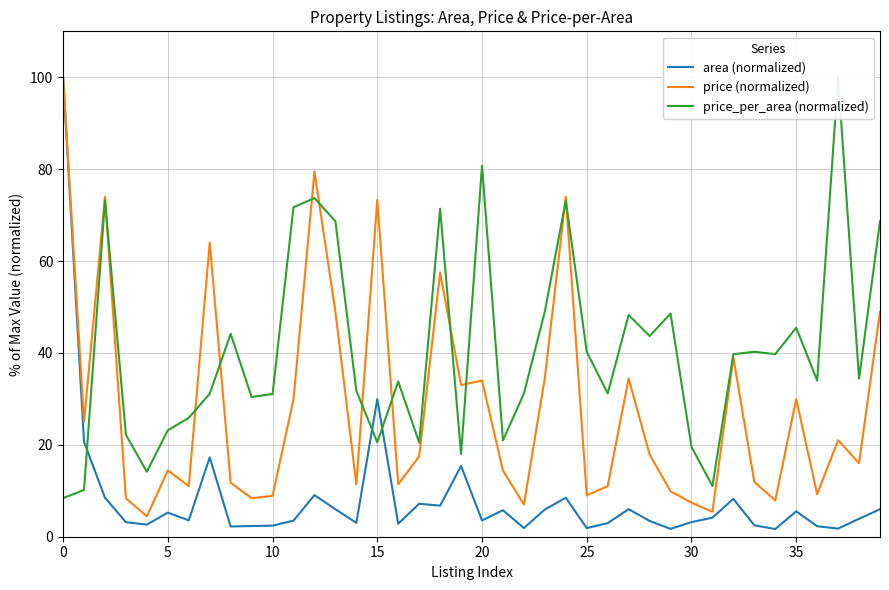

How many values in the area (normalized) series are below 3?

13